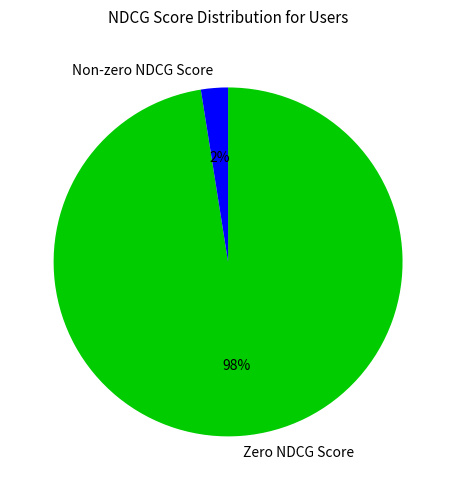

Combined, do Zero NDCG Score and Non-zero NDCG Score account for over 50%?

Yes